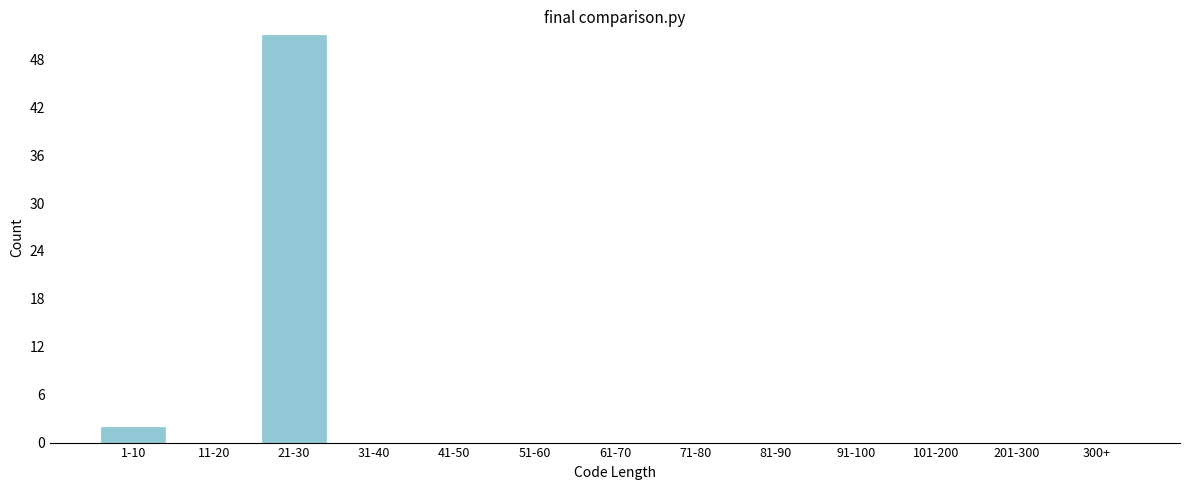

Reading right to left, what are all the values shown in this chart?

300+=0	201-300=0	101-200=0	91-100=0	81-90=0	71-80=0	61-70=0	51-60=0	41-50=0	31-40=0	21-30=51	11-20=0	1-10=2